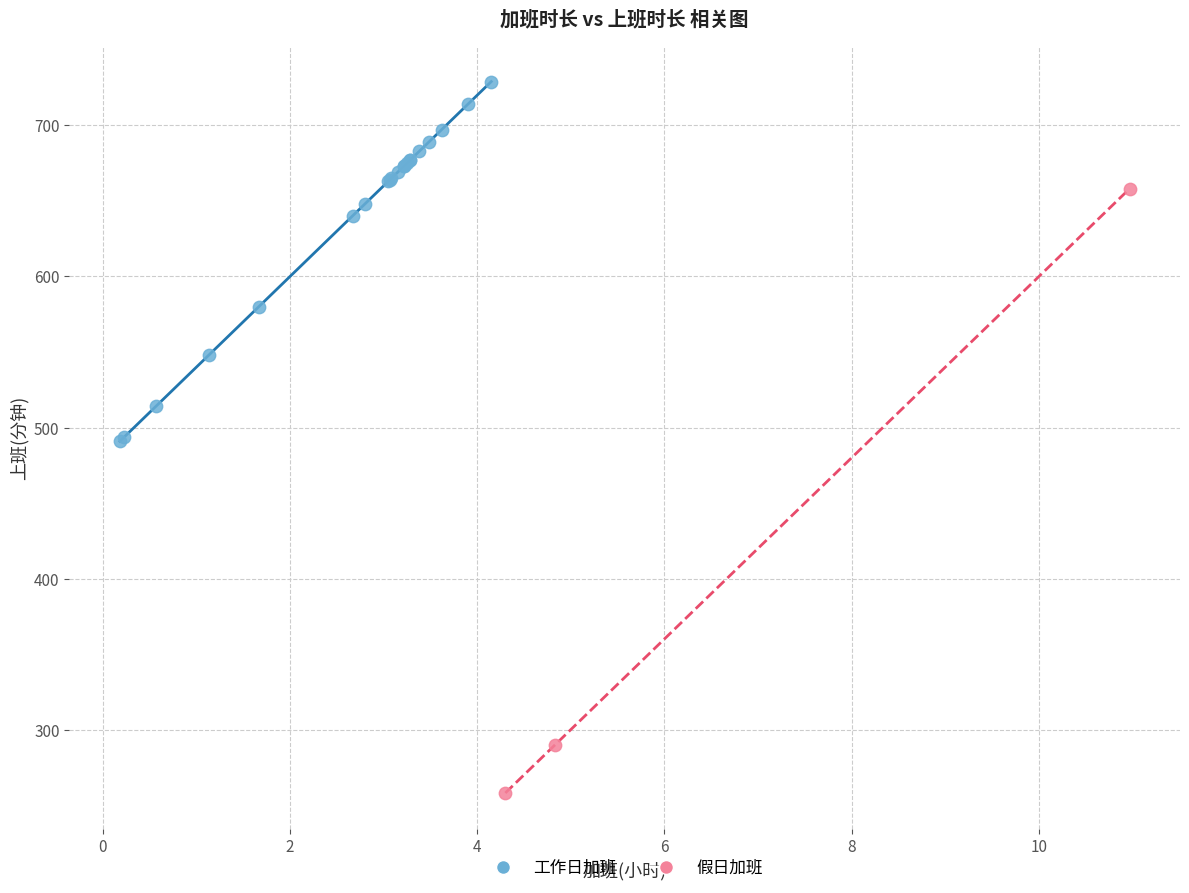

Which series reaches the maximum Y coordinate?

工作日加班